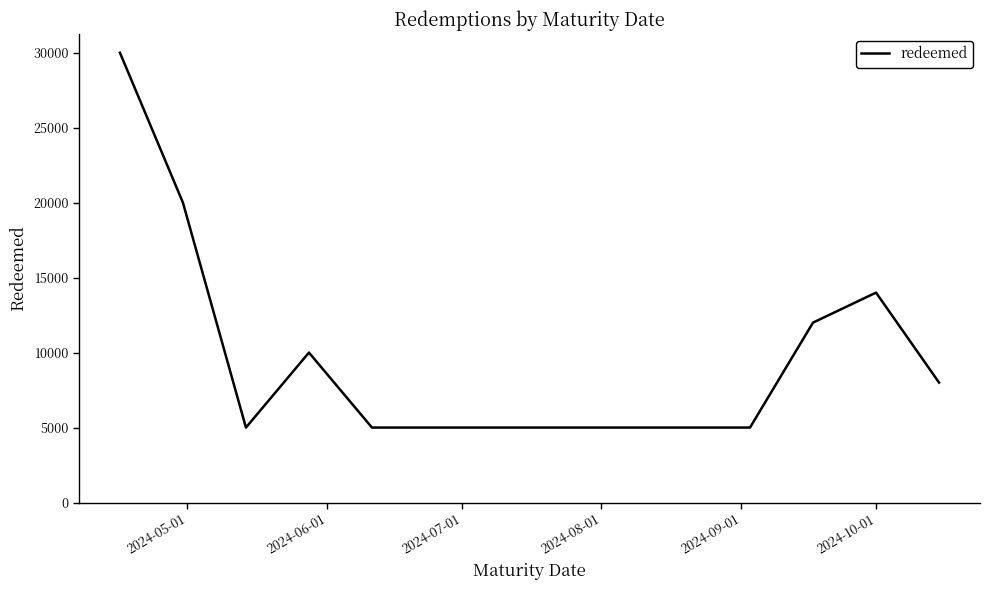

What is the greatest value displayed?

30000